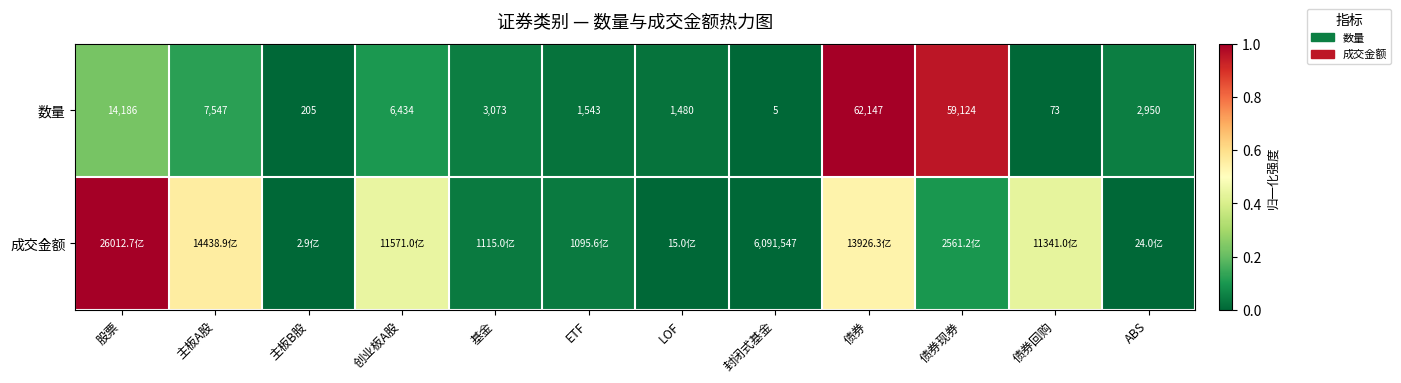

Rank the categories by 数量 value from lowest to highest.

封闭式基金, 债券回购, 主板B股, LOF, ETF, ABS, 基金, 创业板A股, 主板A股, 股票, 债券现券, 债券